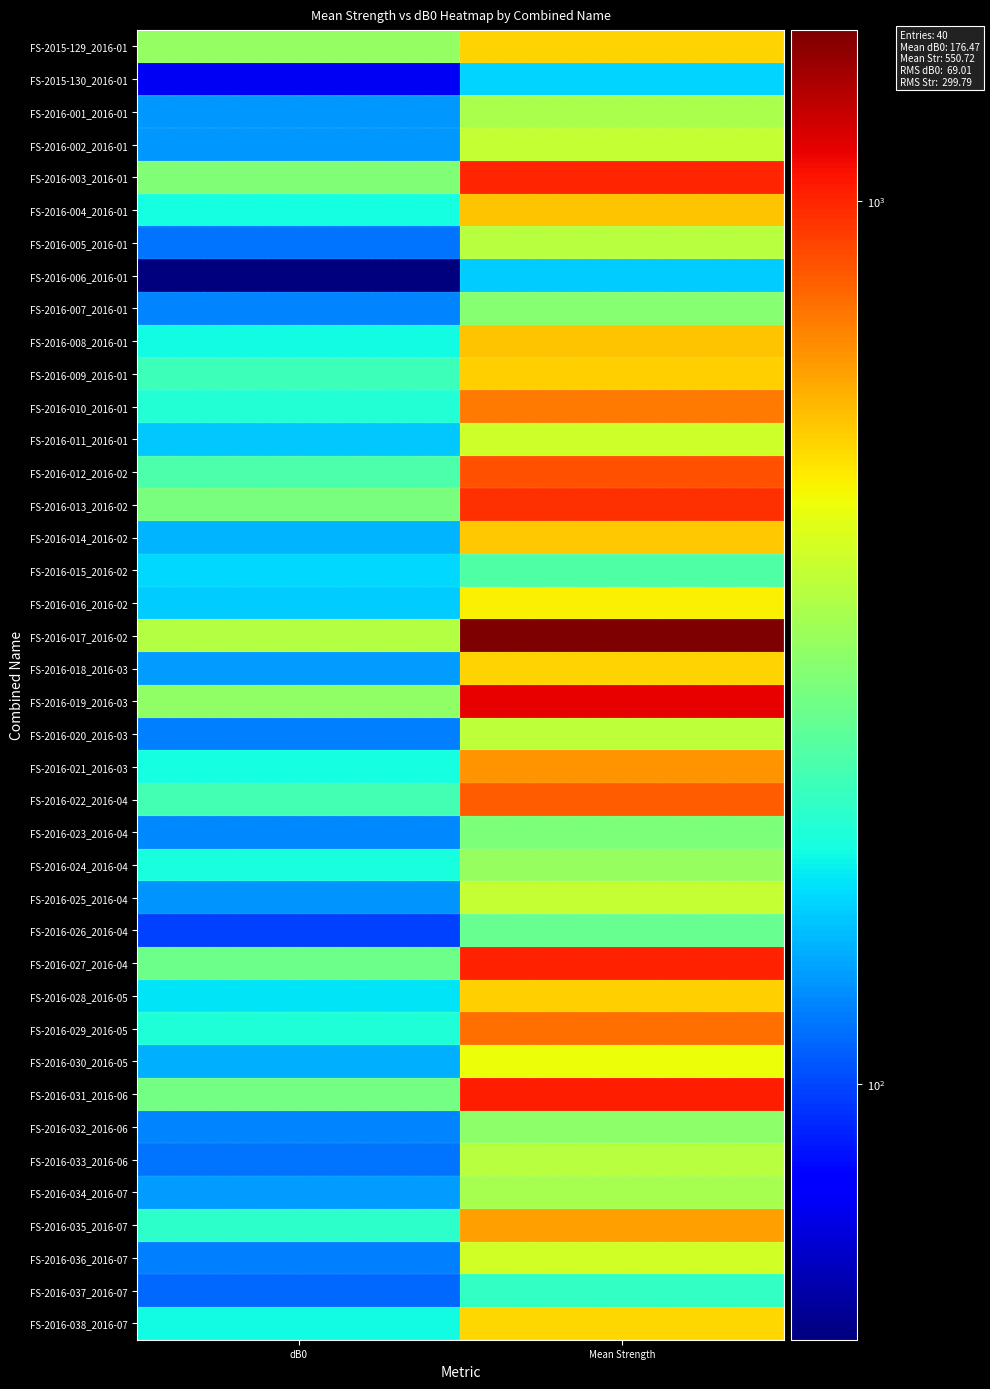

At which category does the chart reach its minimum across all series?

dB0